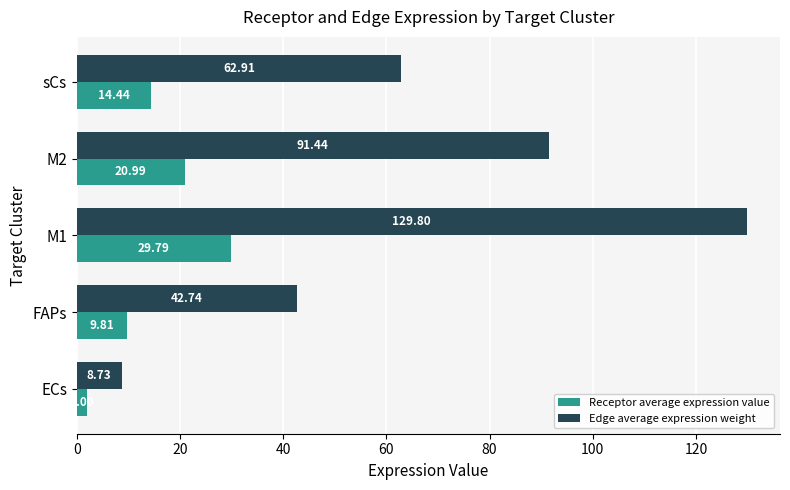

Which series has the largest range (max minus min)?

Edge average expression weight